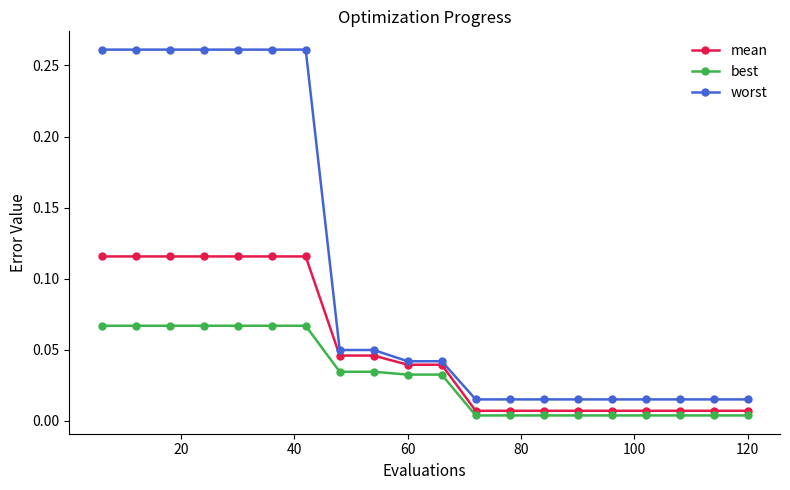

How many lines are shown in the chart?

3